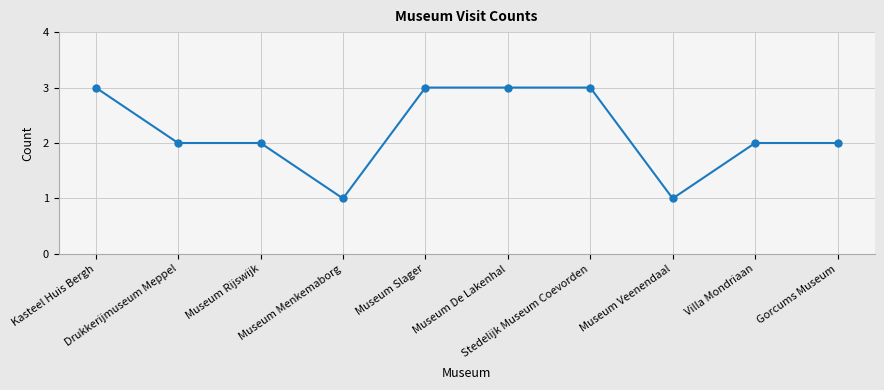

True or false: the data shows 2 at Museum Rijswijk.

True